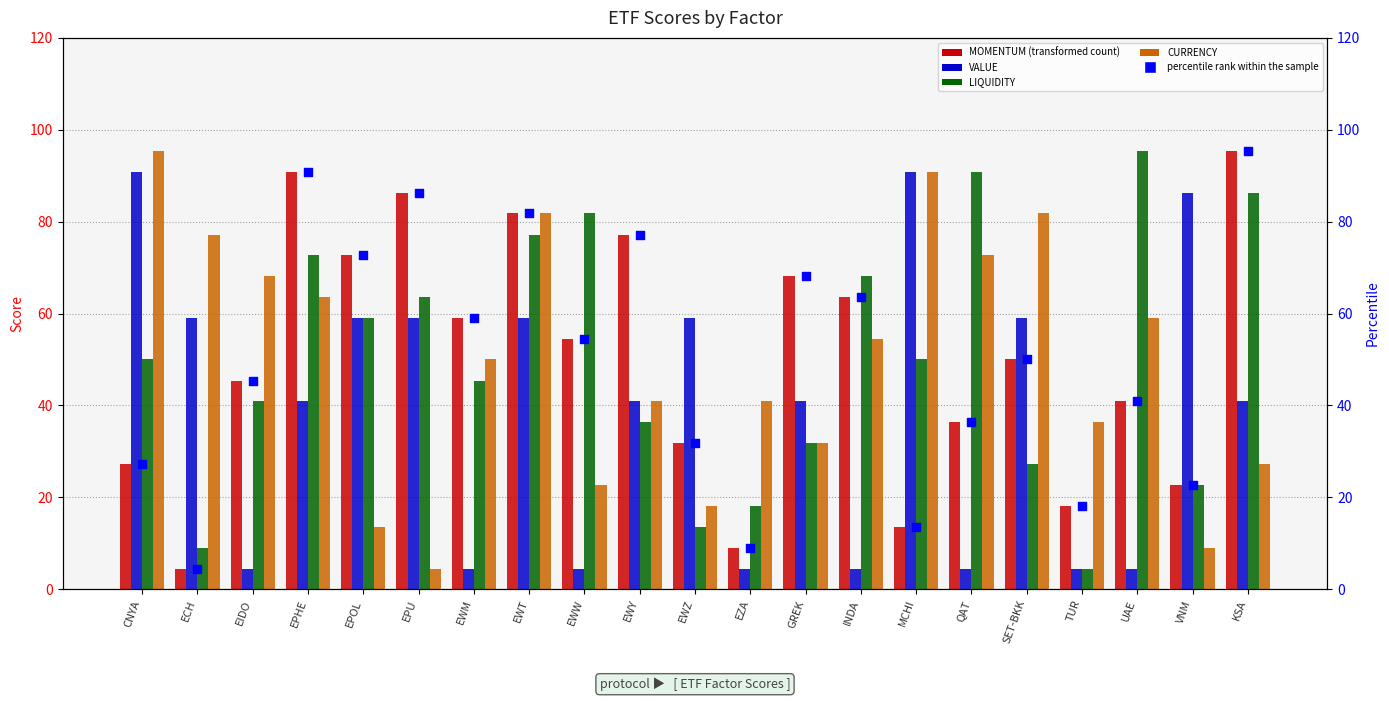

At how many categories does at least one series exceed 31?

21